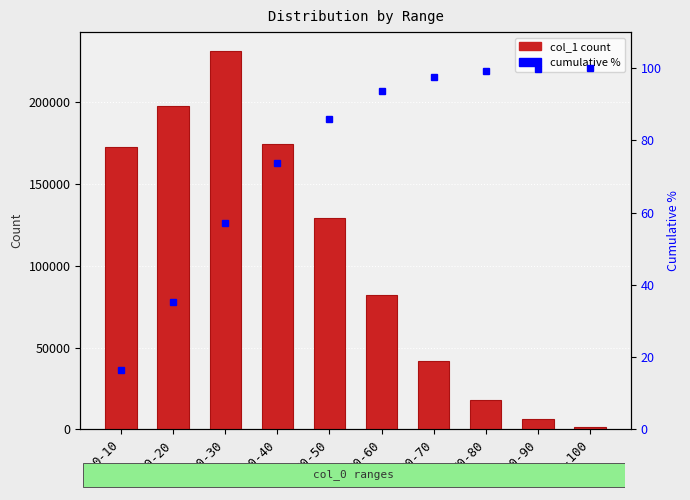

Does the chart contain any negative values?

No